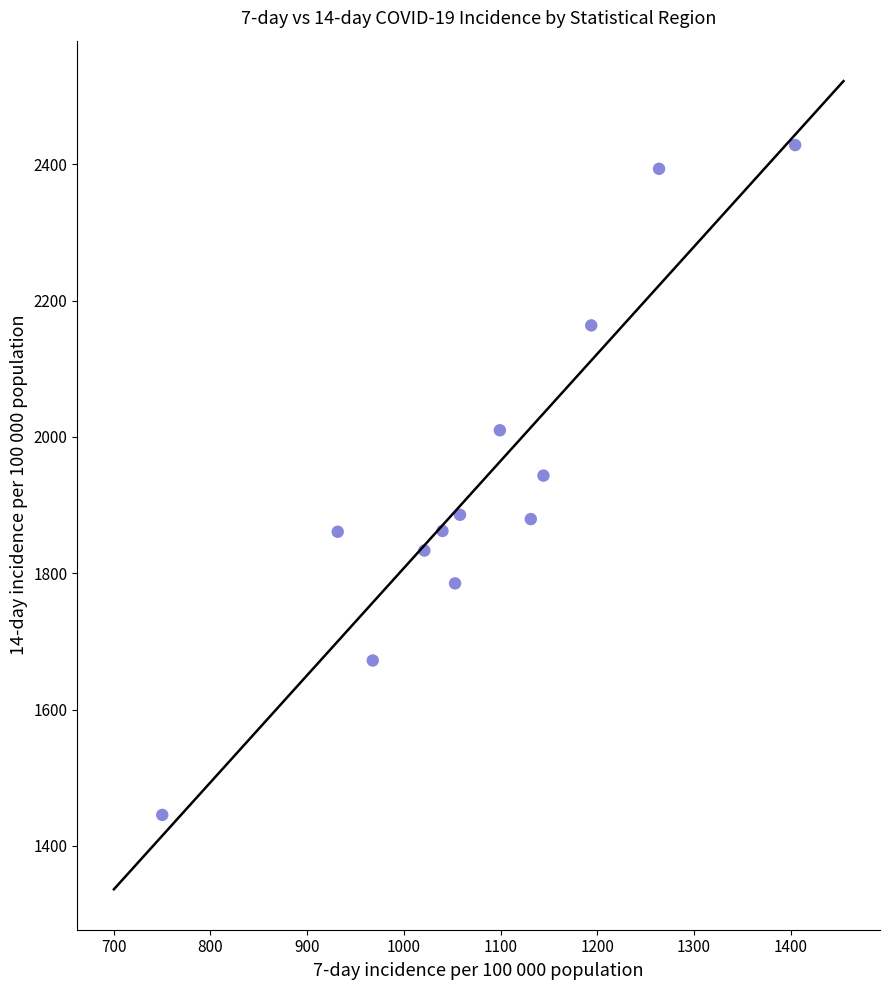

What is the range of Y values (max minus min)?

982.5